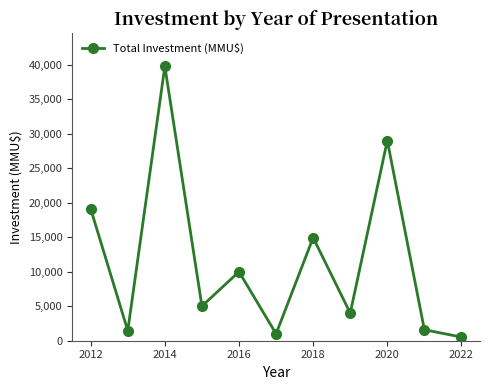

What is the value of the 6th point from the left?

1000